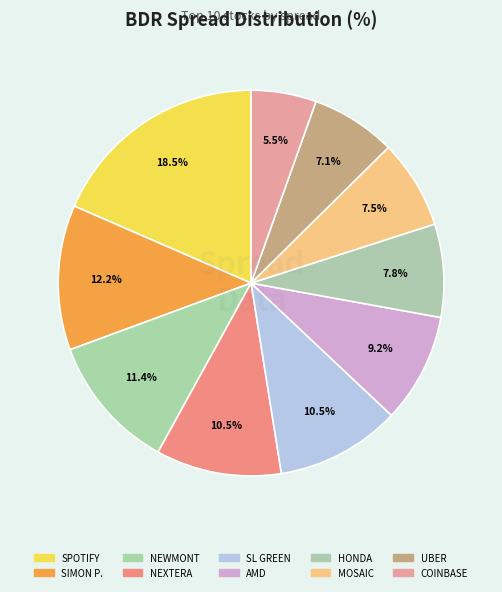

Is there a majority slice in this chart?

No